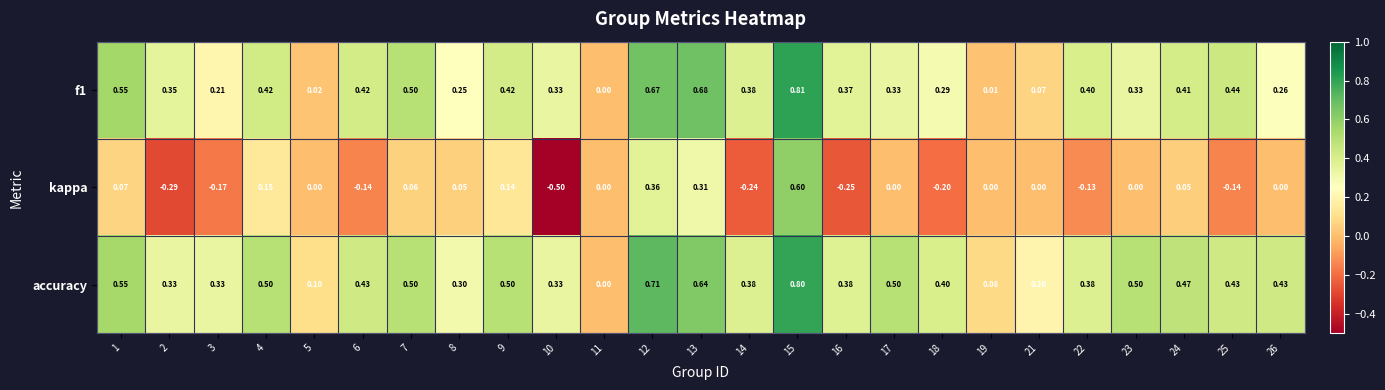

Which series has the largest range (max minus min)?

kappa